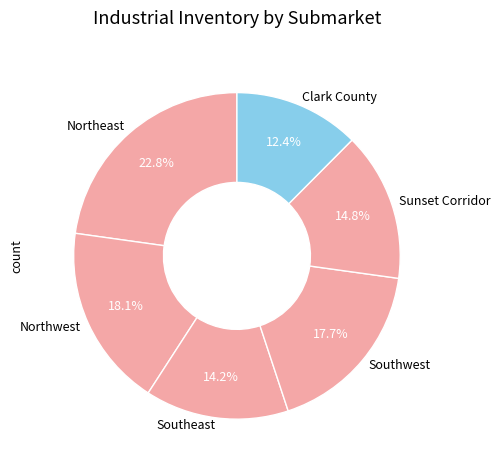

Do Northwest and Sunset Corridor together represent more than half of the pie?

No